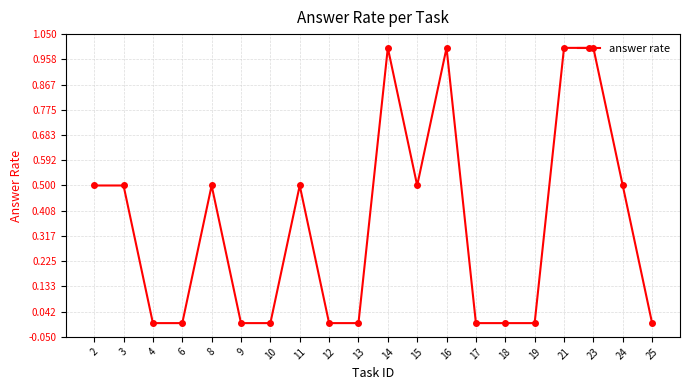

Count the number of data series in this chart.

1